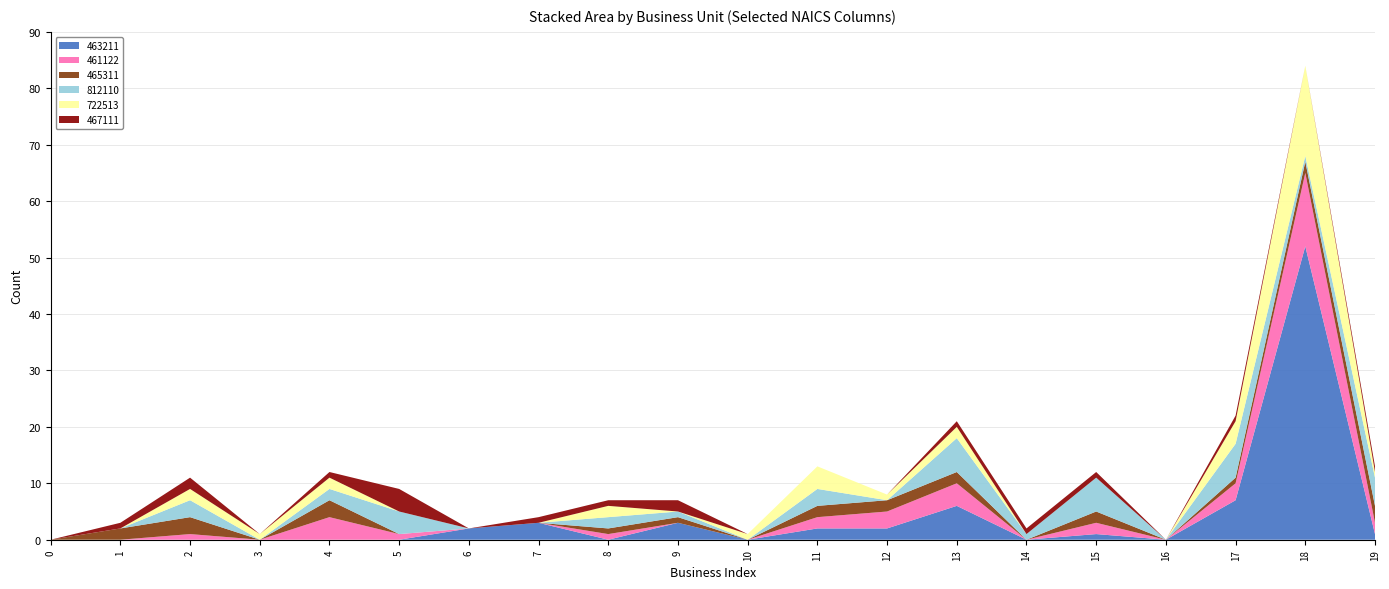

Reading left to right, extract all data points from this chart.

463211: 0	0	0	0	0	0	2	3	0	3	0	2	2	6	0	1	0	7	52	1
461122: 0	0	1	0	4	1	0	0	1	0	0	2	3	4	0	2	0	3	13	2
465311: 0	2	3	0	3	0	0	0	1	1	0	2	2	2	0	2	0	1	2	3
812110: 0	0	3	0	2	4	0	0	2	1	0	3	0	6	1	6	0	6	1	5
722513: 0	0	2	1	2	0	0	0	2	0	1	4	1	2	0	0	0	4	16	1
467111: 0	1	2	0	1	4	0	1	1	2	0	0	0	1	1	1	0	1	0	1